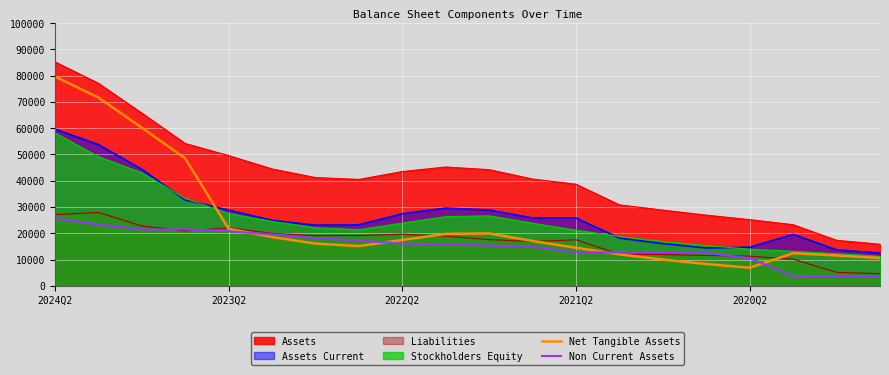

True or false: Non Current Assets has a value of 16058 at 2022Q2.

True